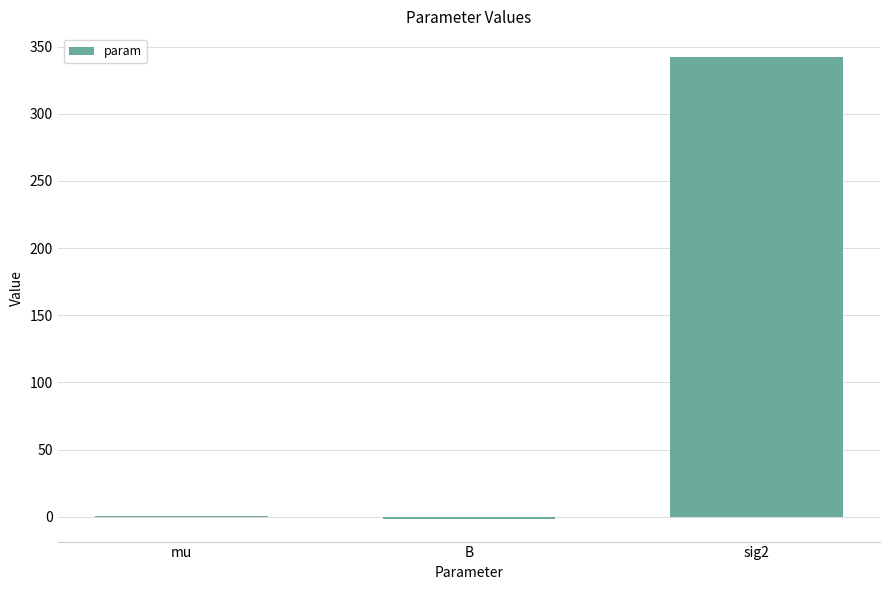

Where is the data nearest to the value 170?

mu